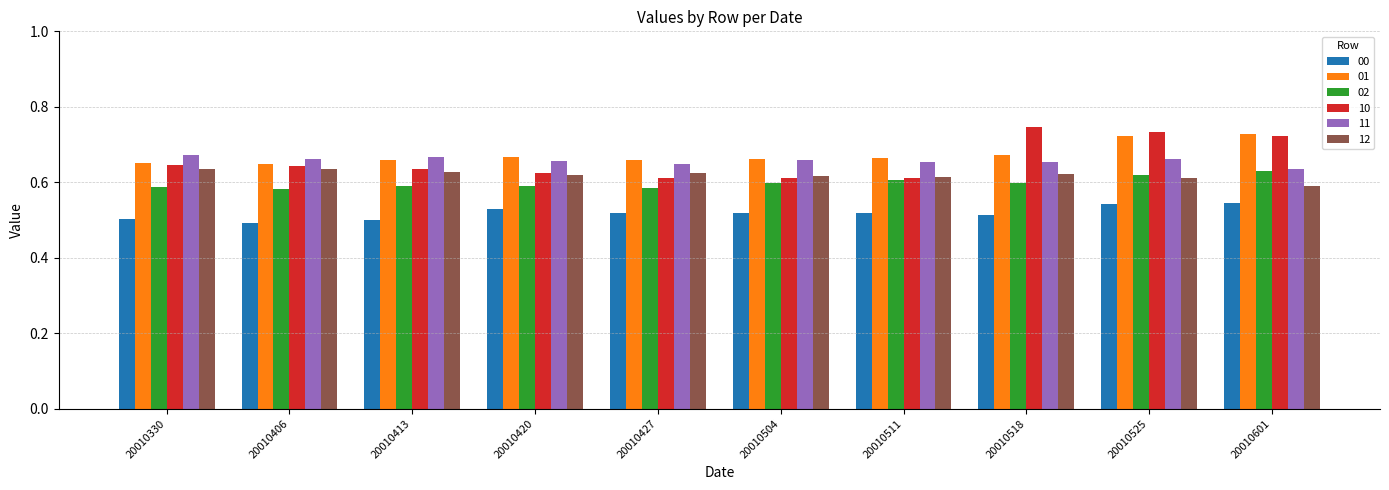

What is the sum of the 02 values at 20010504 and 20010518?

1.2